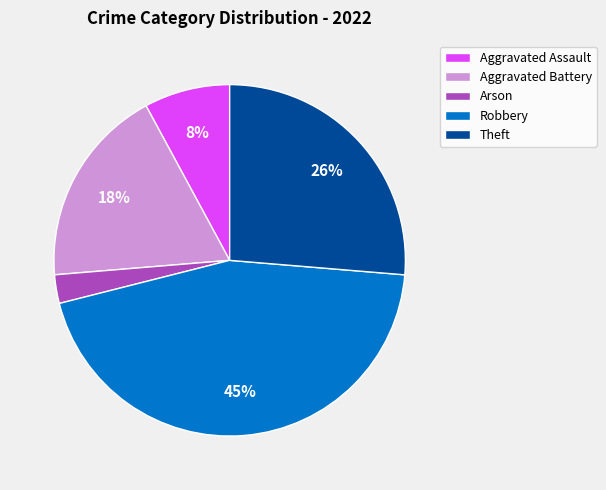

Do Aggravated Battery and Theft together represent more than half of the pie?

No